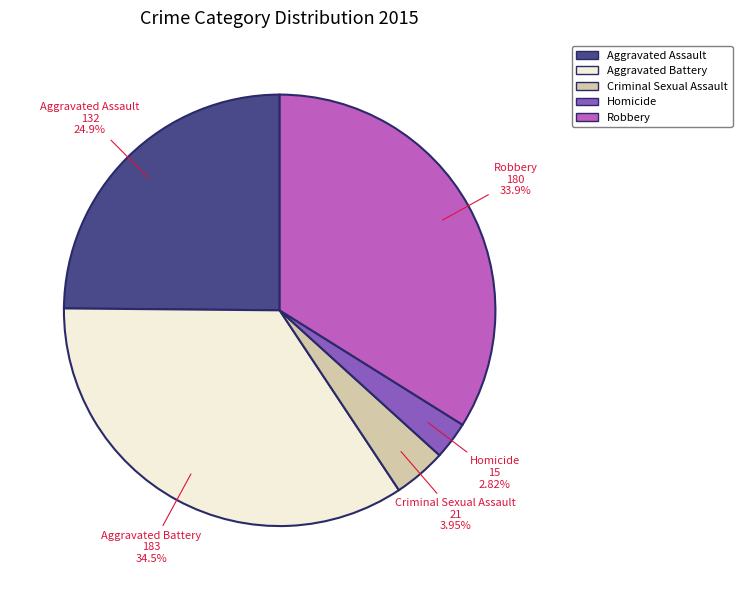

Does any single category account for the majority?

No